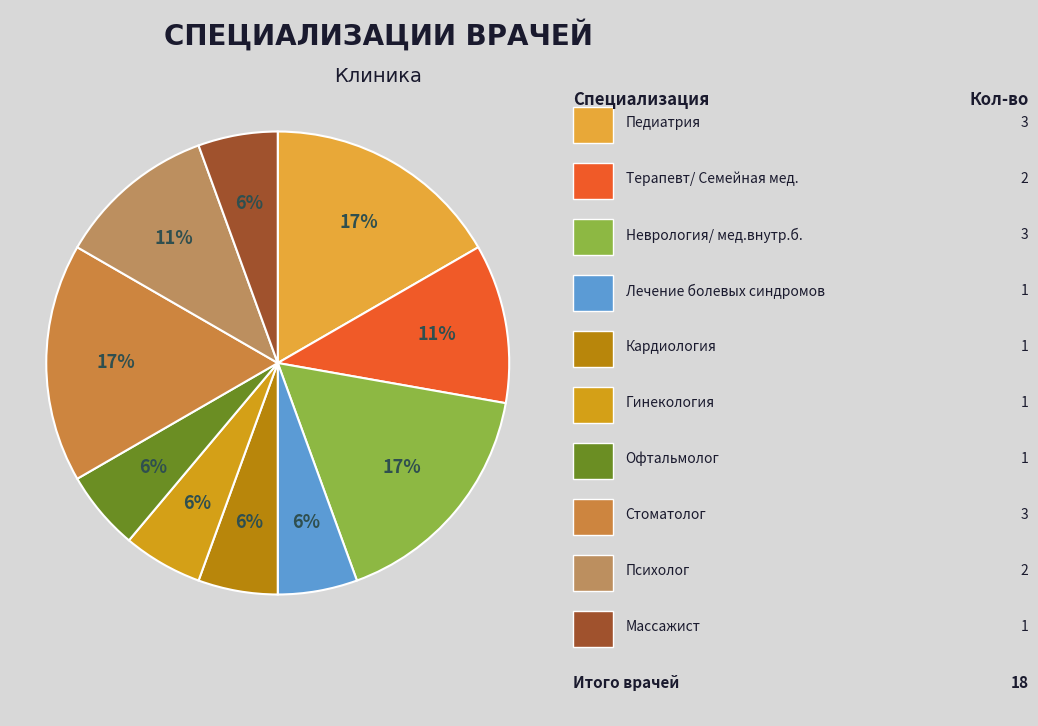

To the nearest percent, what is the difference between the largest and smallest slice percentages?

11%